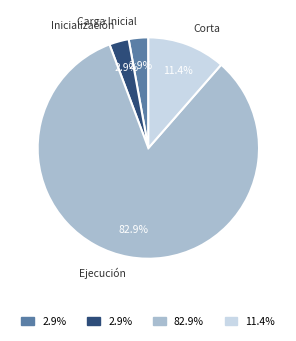

Does Corta account for over 50% of the chart?

No